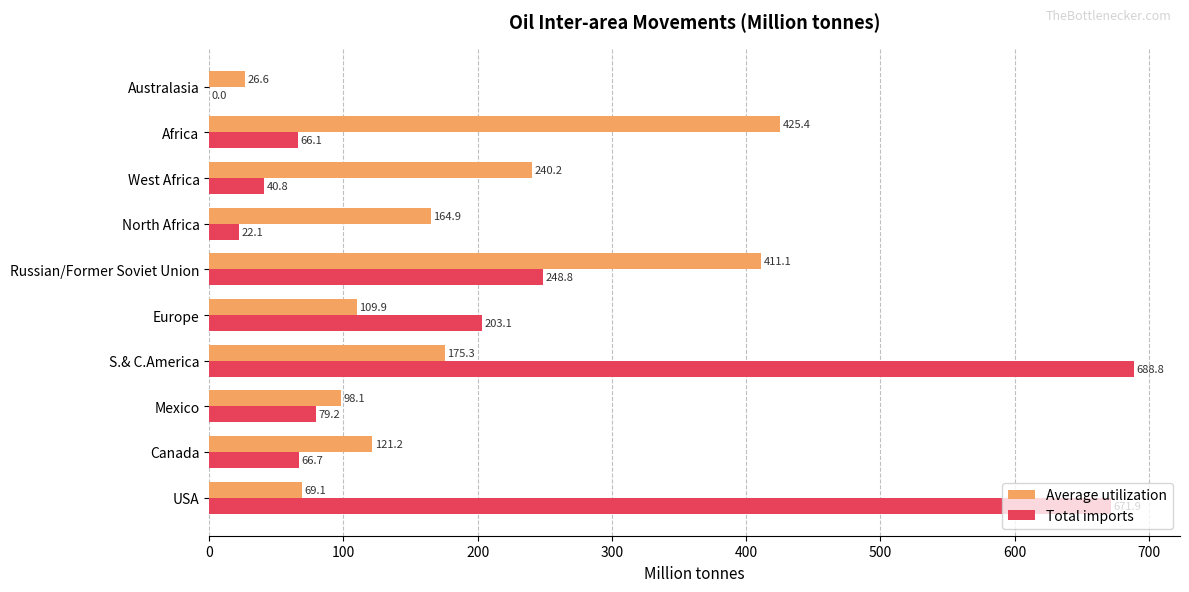

Which series has the largest total across all categories?

Total imports